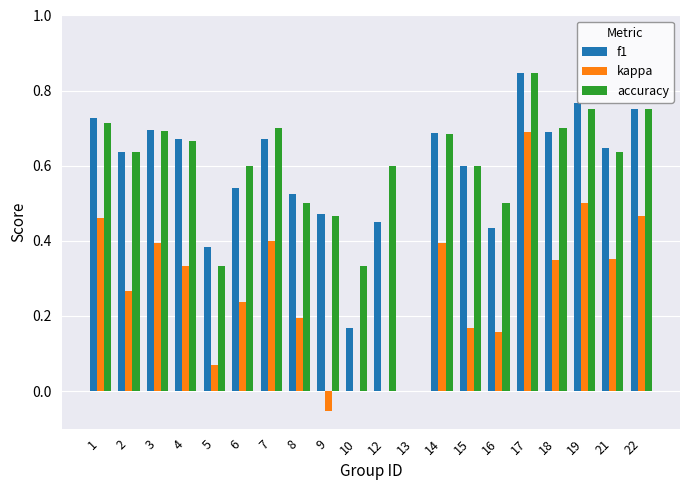

Which label corresponds to the largest value in the chart?

17